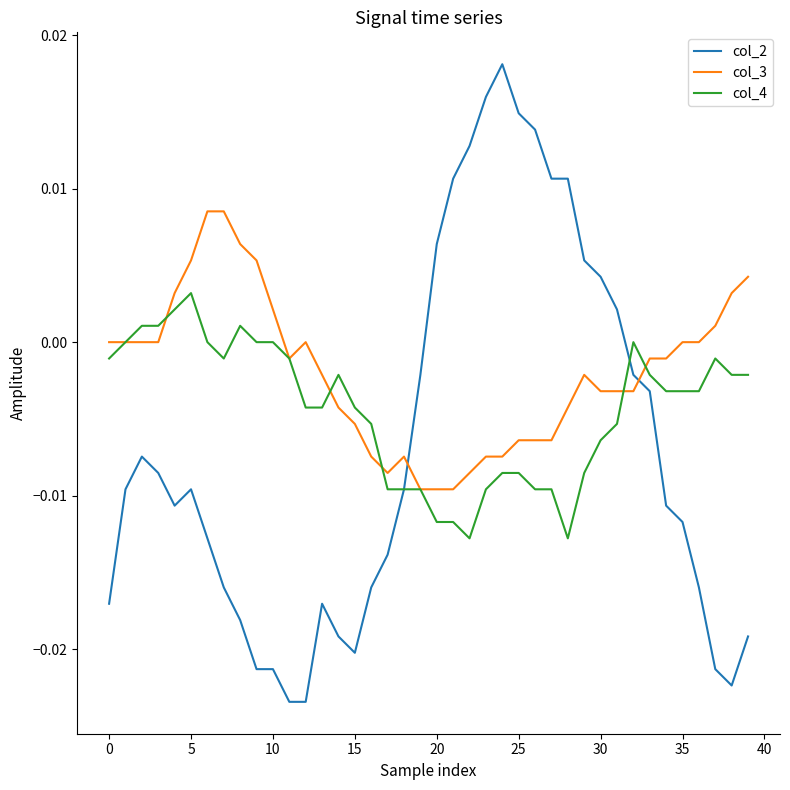

List the series in order of their overall mean, highest first.

col_3, col_4, col_2